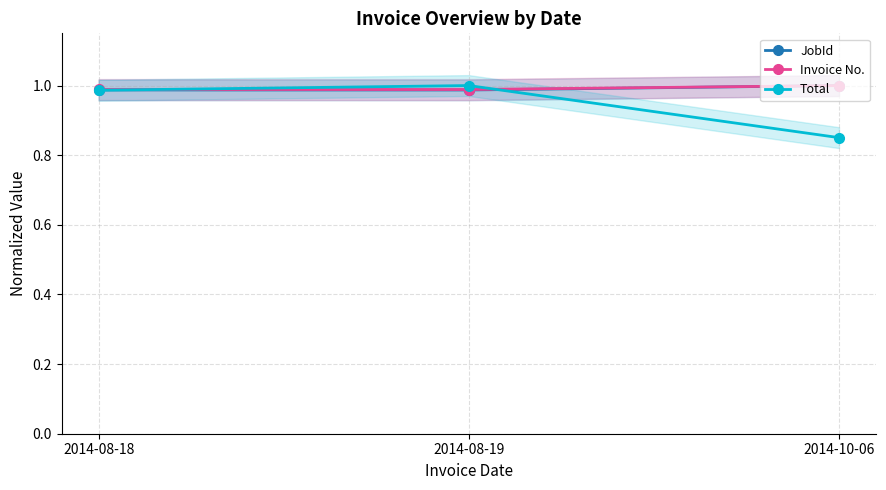

How many Invoice No. values are between 0 and 1?

3